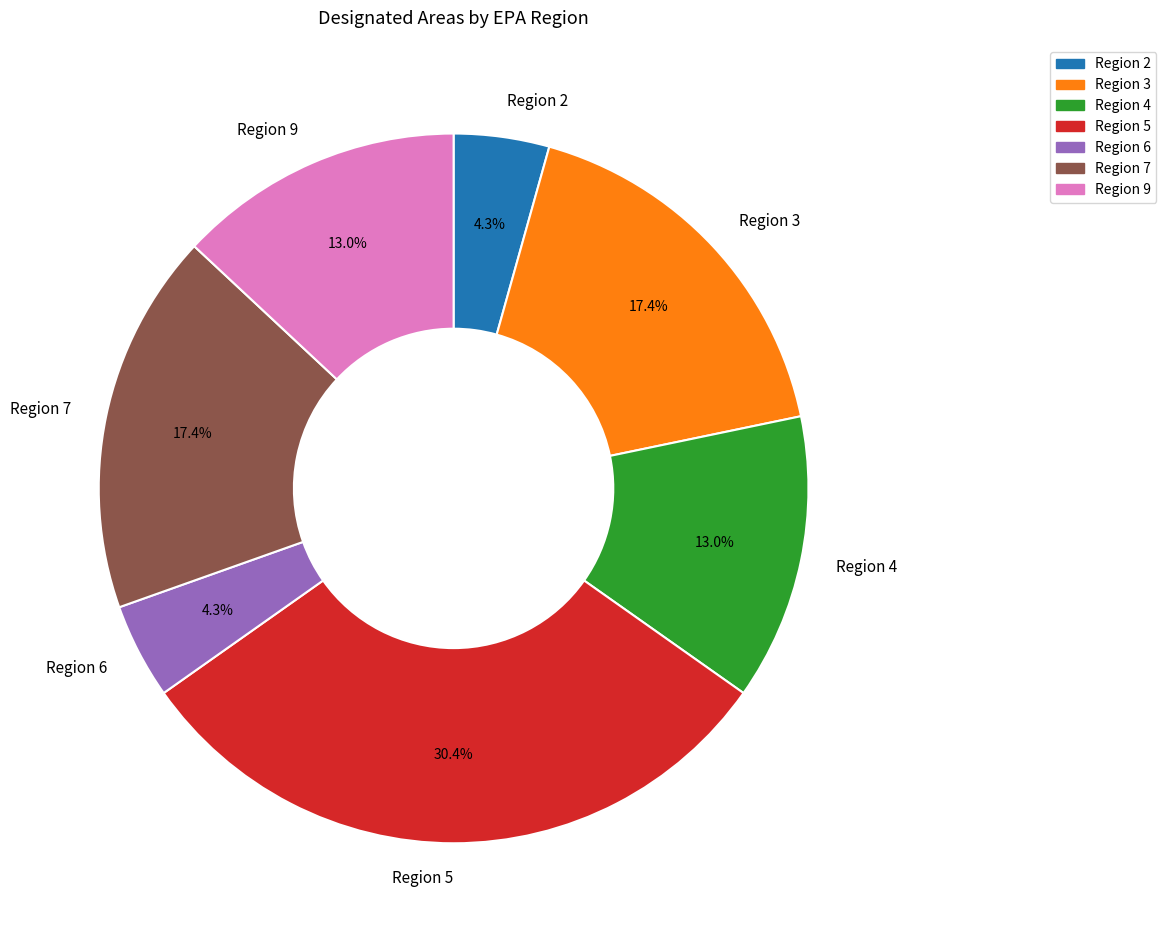

Which slice is the largest?

Region 5